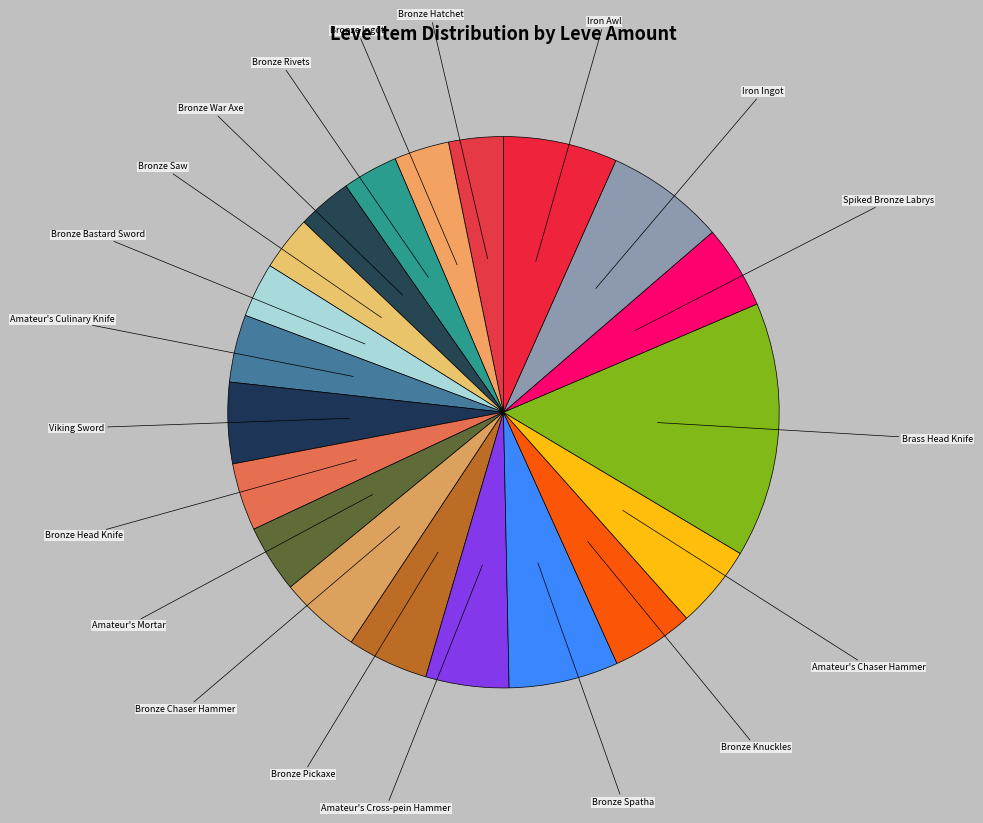

Is Amateur's Culinary Knife the majority of the pie?

No